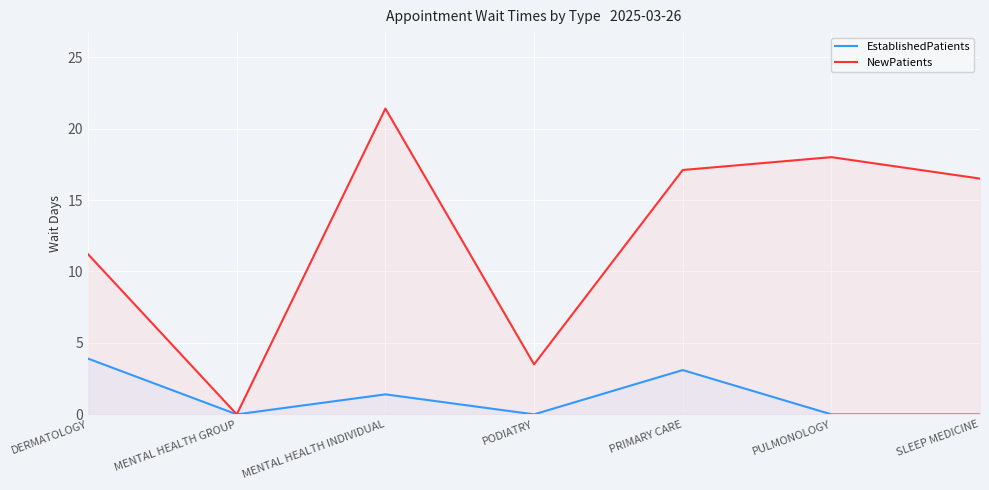

Reading left to right, list all the values displayed in this chart.

EstablishedPatients: 3.9	0.0	1.4	0.0	3.1	0.0	0.0
NewPatients: 11.2	0.0	21.4	3.5	17.1	18.0	16.5